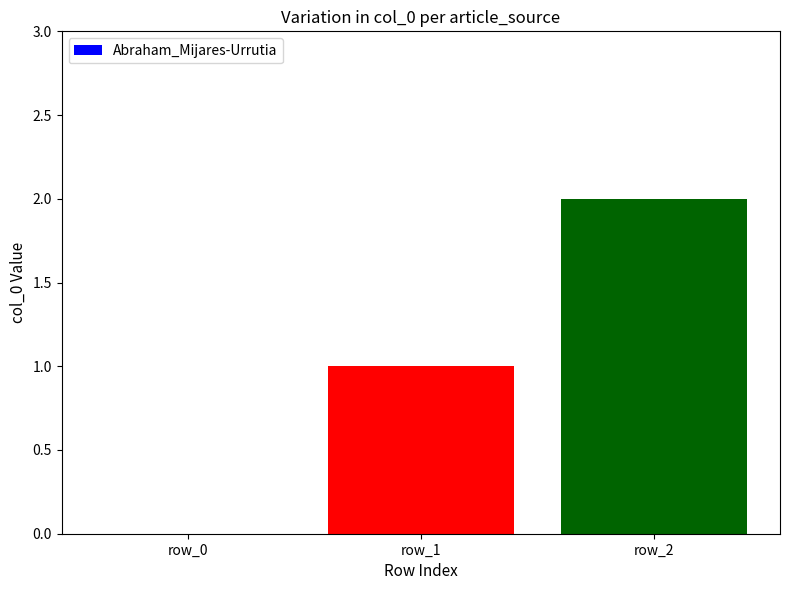

How many series are shown in this chart?

1